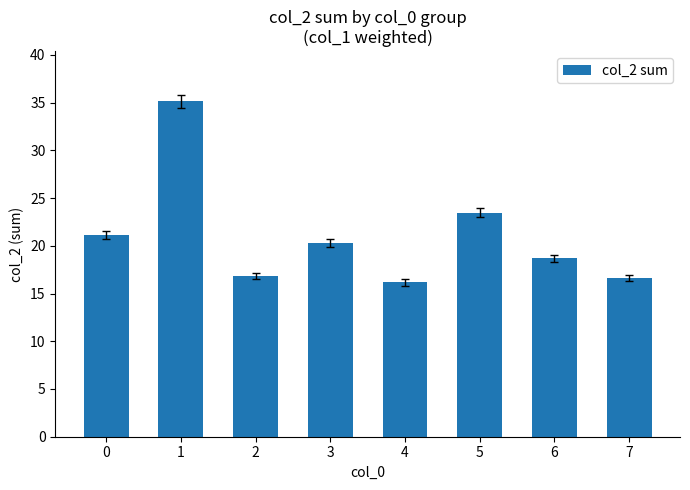

The chart shows a value of 35.1 at 1. True or false?

True